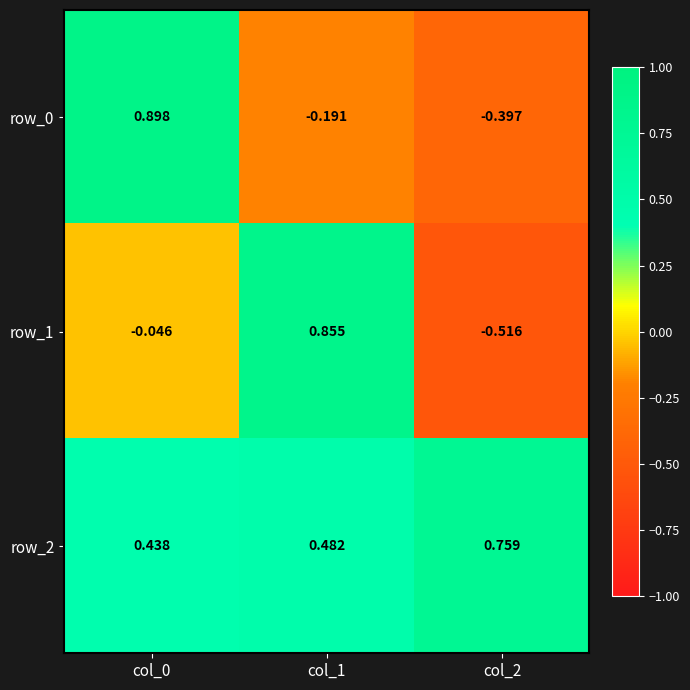

Is the value of row_1 at col_2 greater than the value of row_0 at col_0?

No